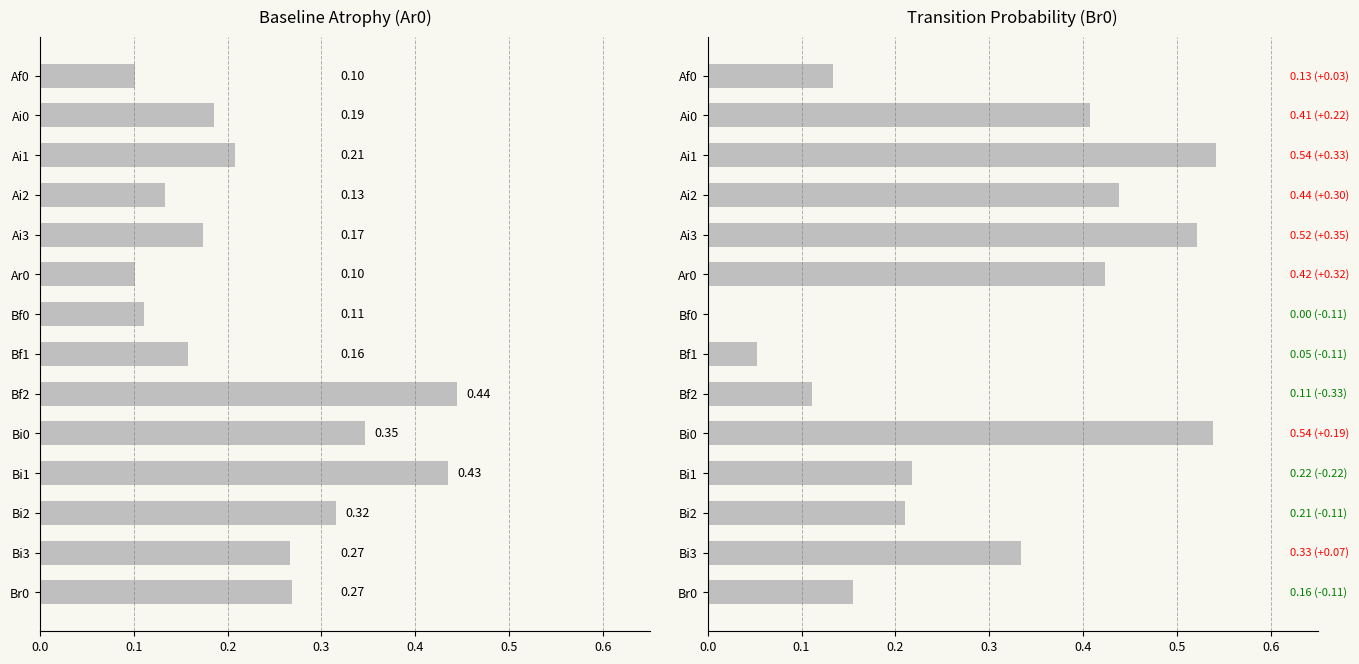

Does the chart contain stacked bars?

No